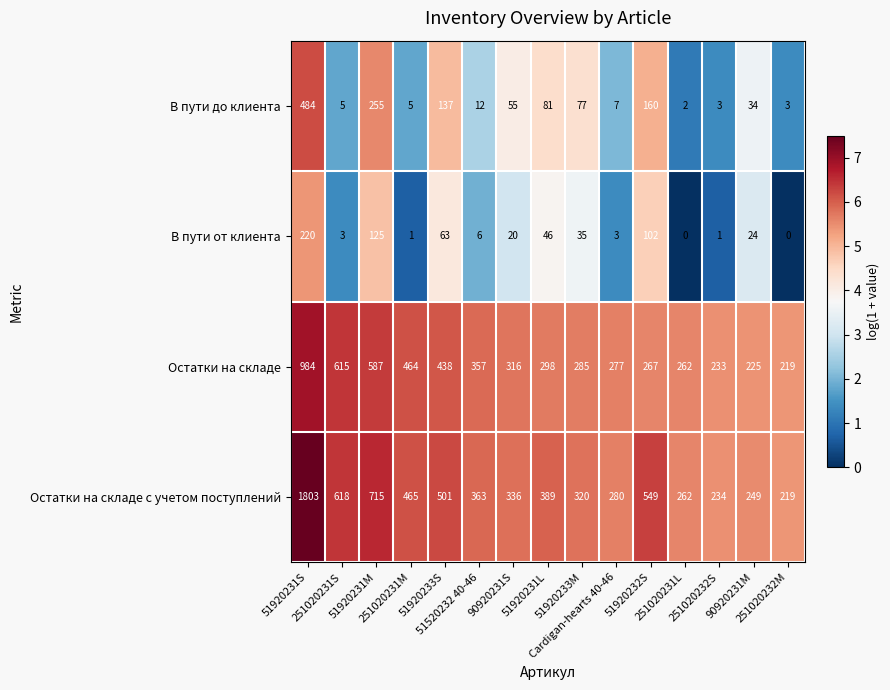

What is the greatest value displayed?

1803